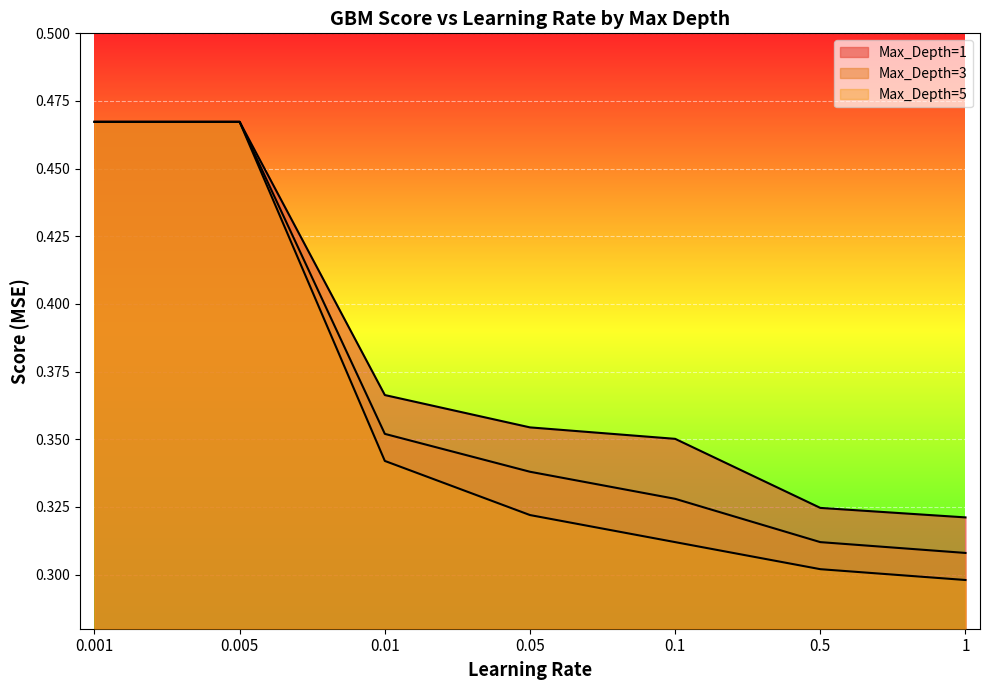

Which series has the largest total across all categories?

Max_Depth=1